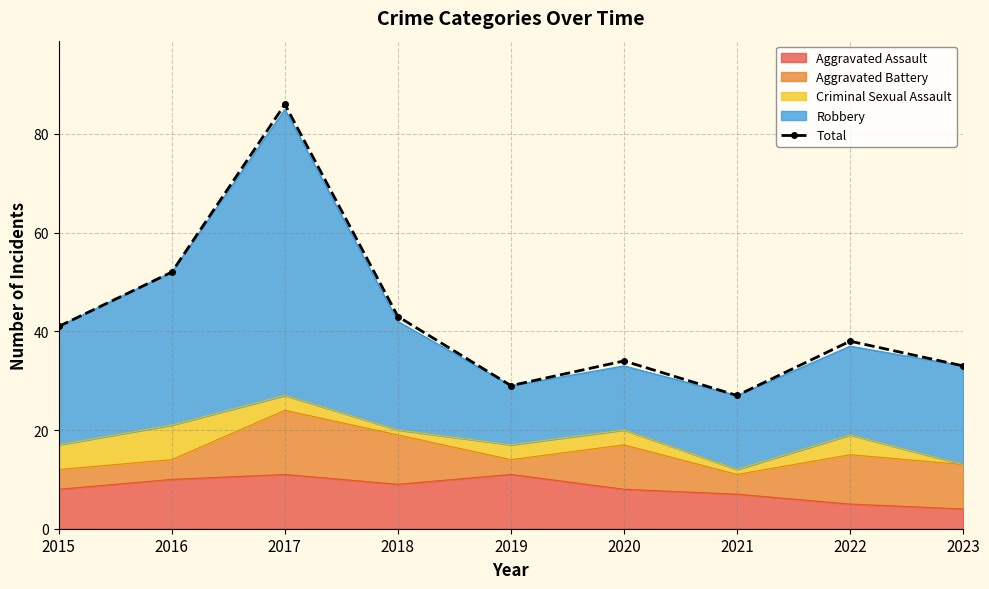

Between 2017 and 2022, which is larger?

2017